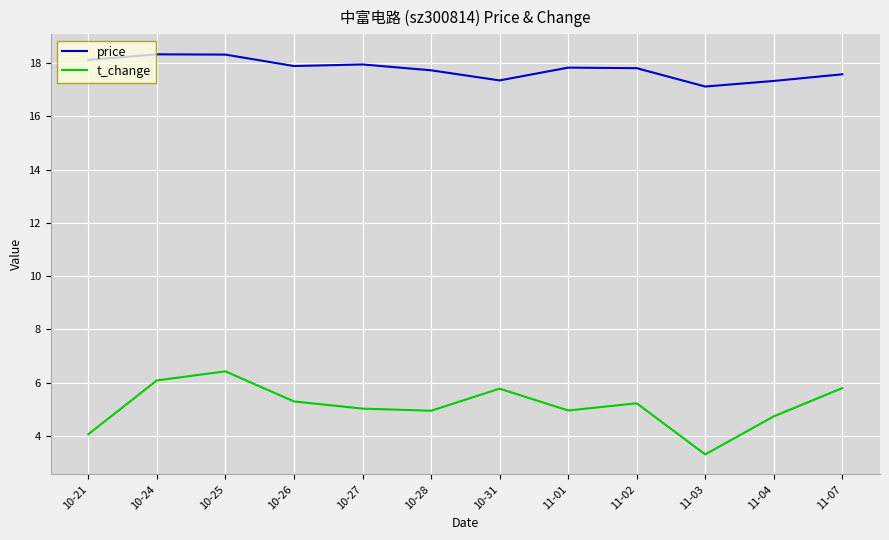

True or false: price and t_change intersect in this chart.

False